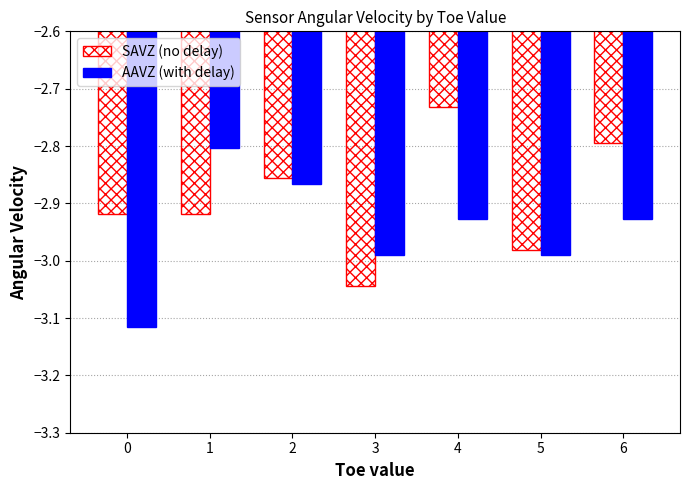

Which category has the highest value in the SAVZ (no delay) series?

4